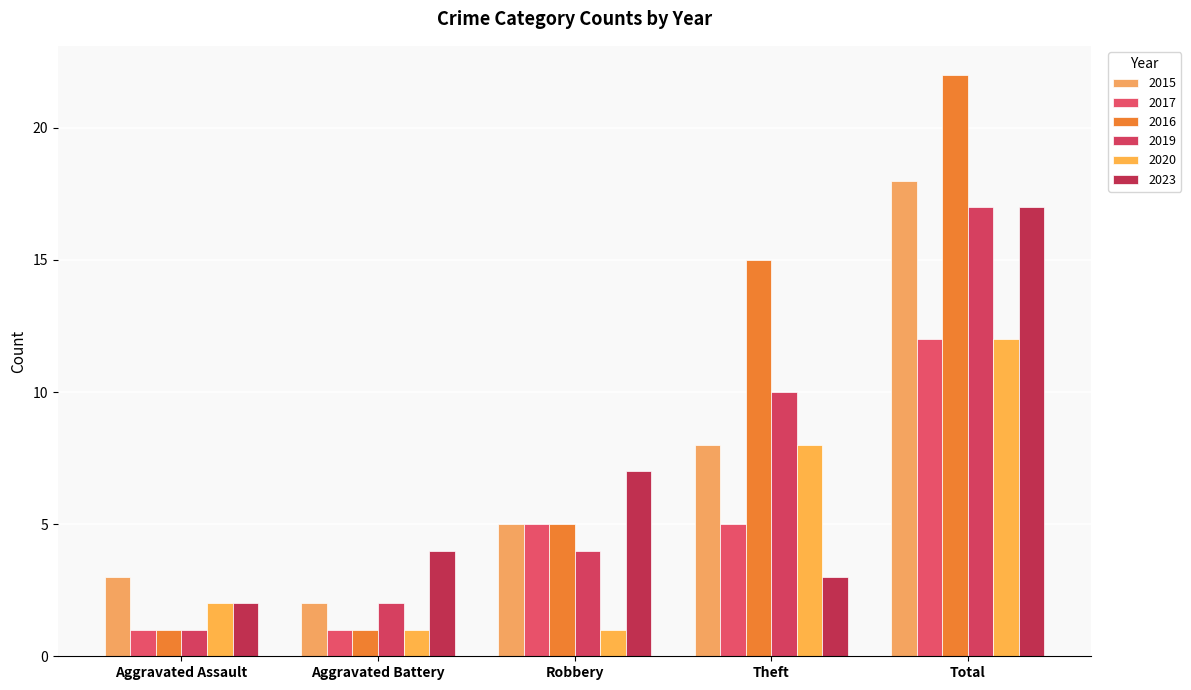

At how many categories does at least one series exceed 18?

1